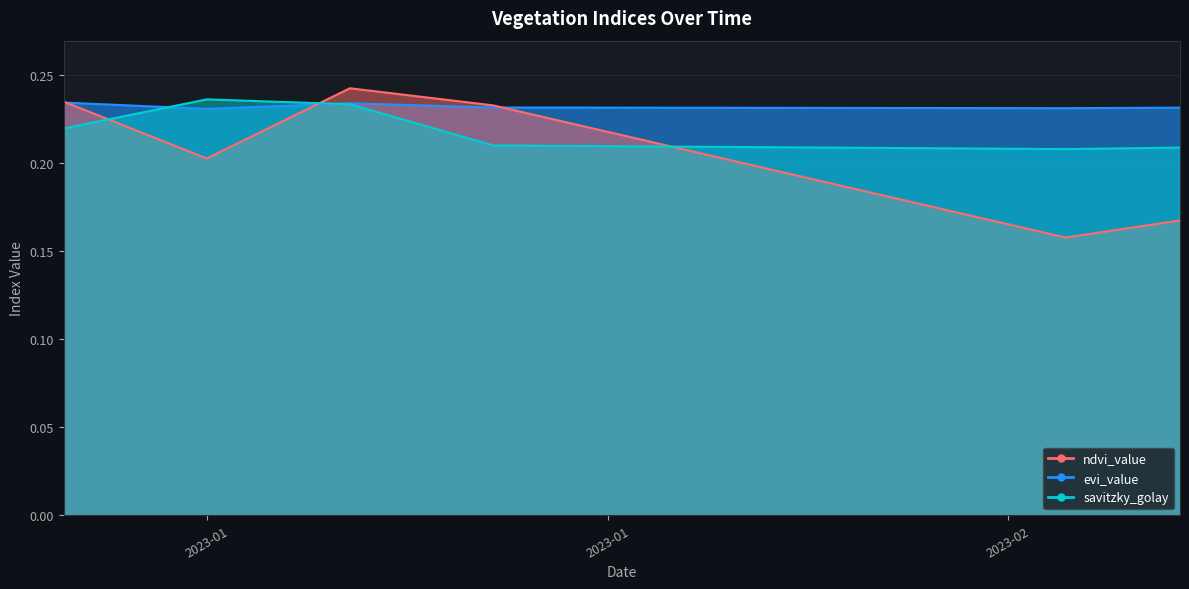

Is it true that ndvi_value equals 0.3 at 21?

False